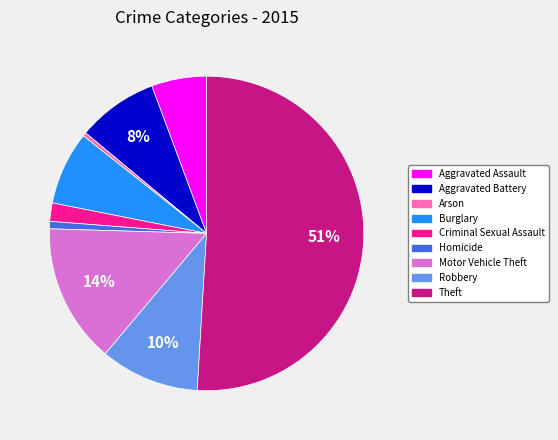

True or false: Aggravated Assault accounts for 6% of the total.

True